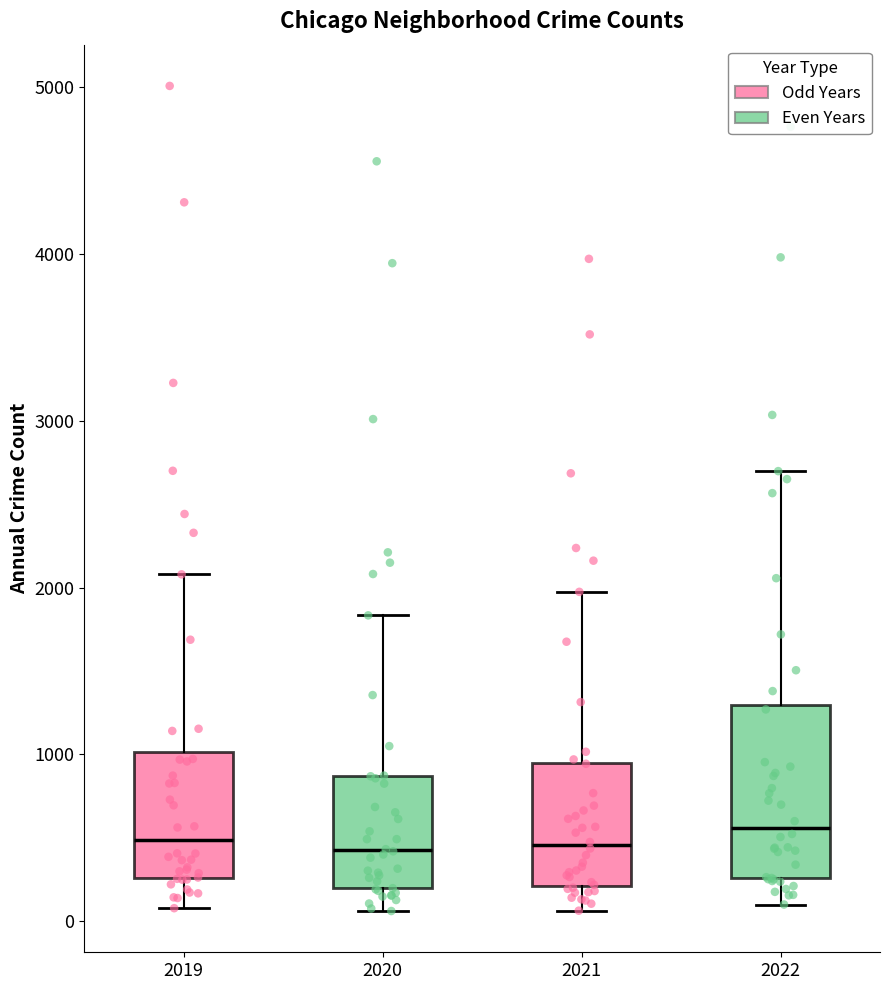

Reading left to right, read every box against the y-axis: the position of its median line, the range the box covers, and the ends of its whiskers. The values are not printed on the chart, so give them approximately, as read against the axis.

2019: median 500, box 300 to 1000, whiskers 100 to 2100
2020: median 400, box 200 to 900, whiskers 100 to 1800
2021: median 500, box 200 to 900, whiskers 100 to 2000
2022: median 600, box 300 to 1300, whiskers 100 to 2700